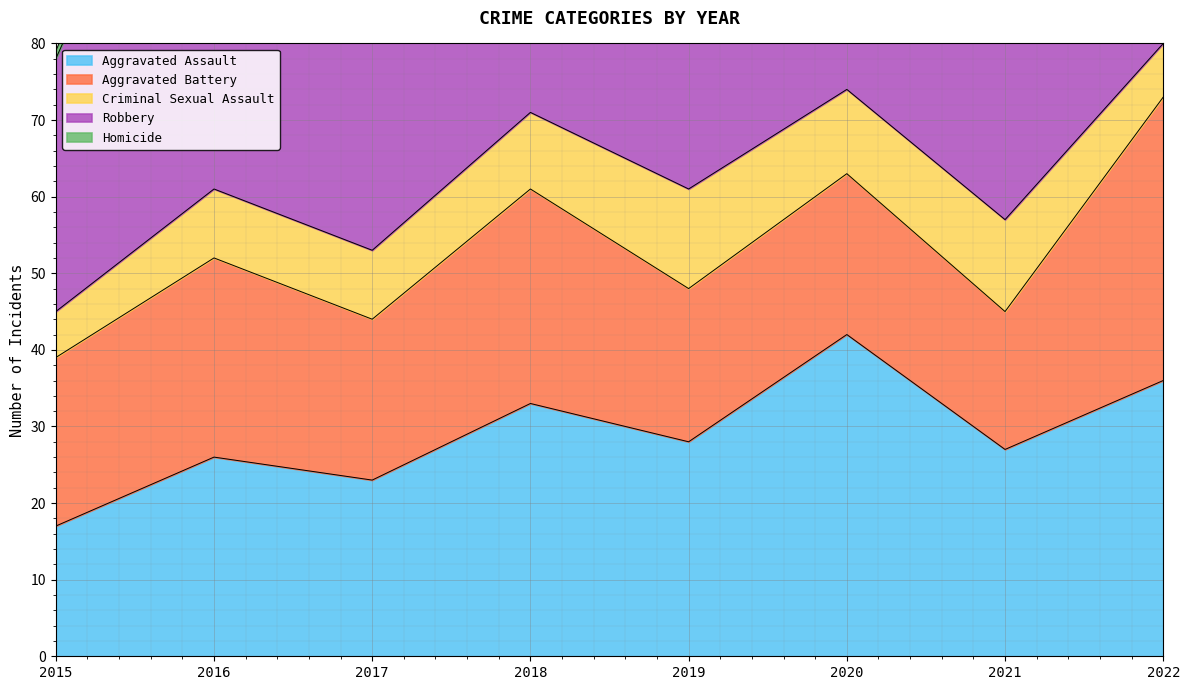

How many data points in Homicide are above 1?

3